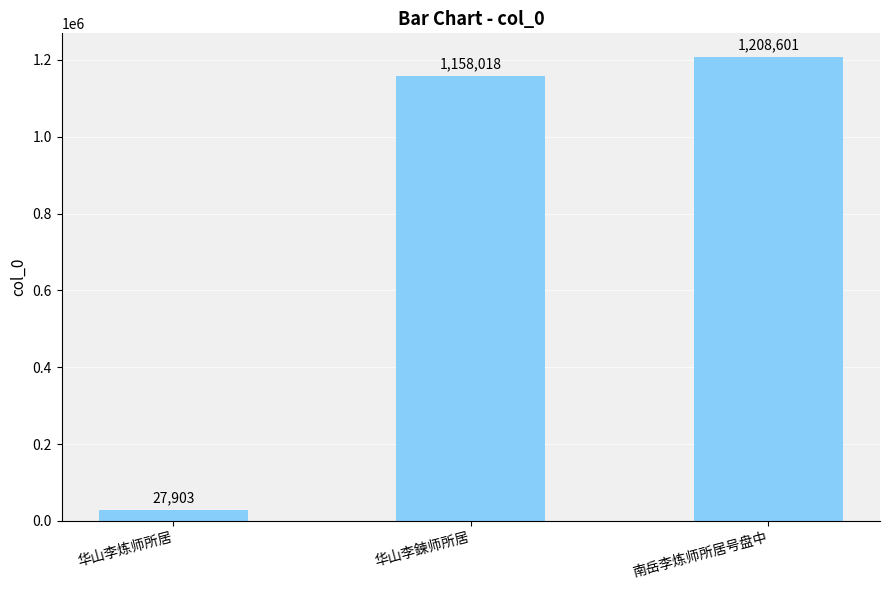

Are the bars grouped side by side (vs. stacked)?

No